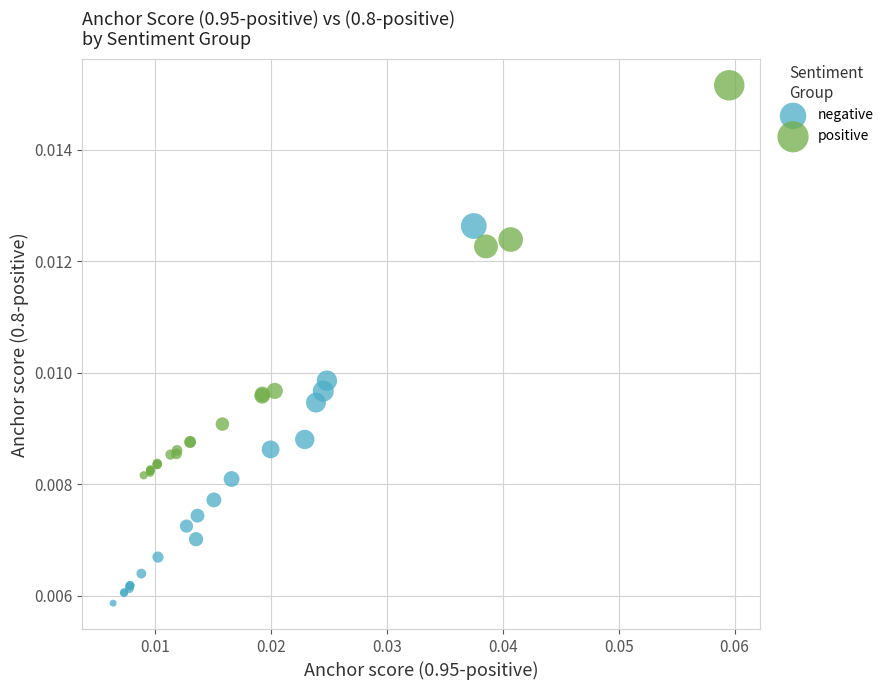

Which series has the largest Y range (max minus min)?

positive